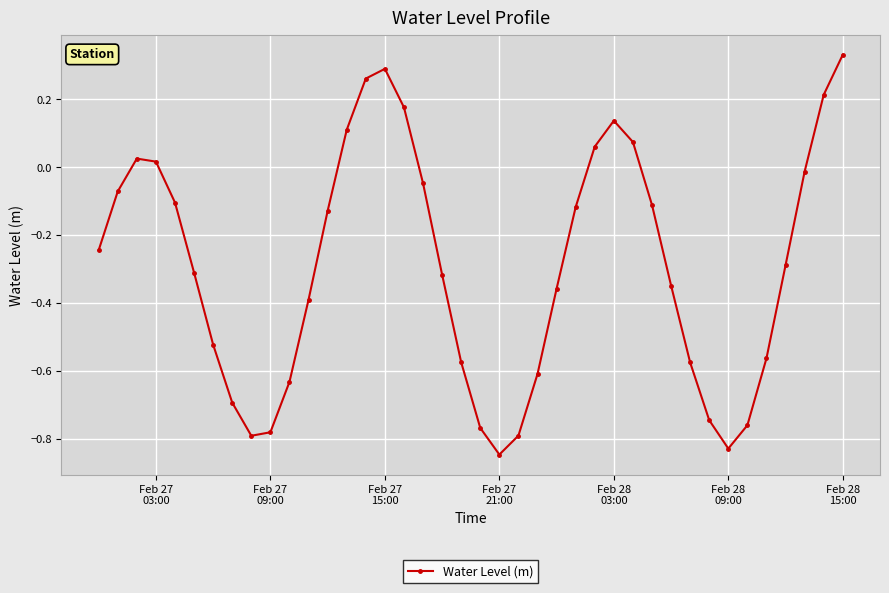

What is the difference between the second highest and minimum values?

1.1